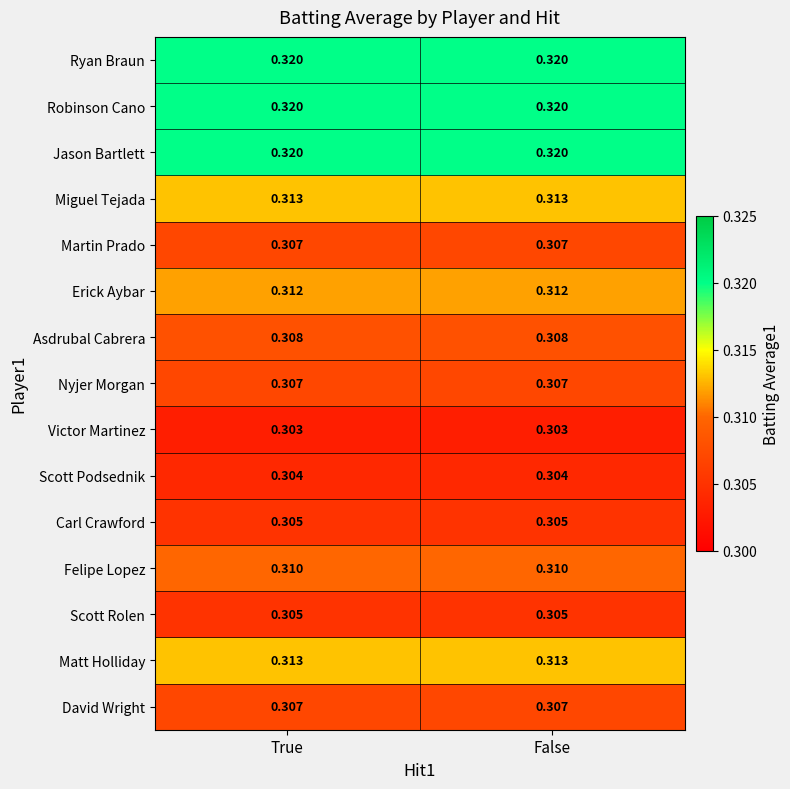

Is the value of Erick Aybar at False greater than the value of Miguel Tejada at True?

No